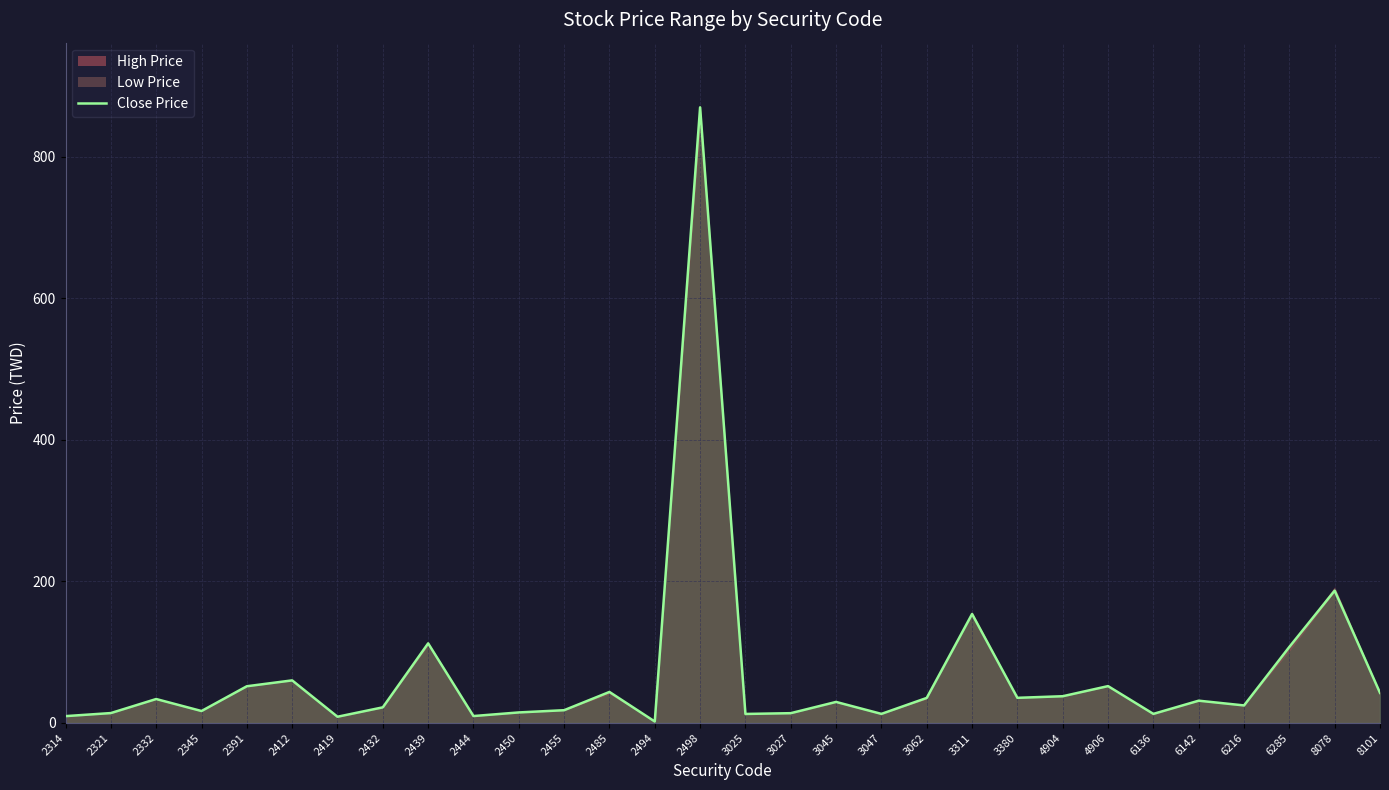

Read the value at 8078.

187.0